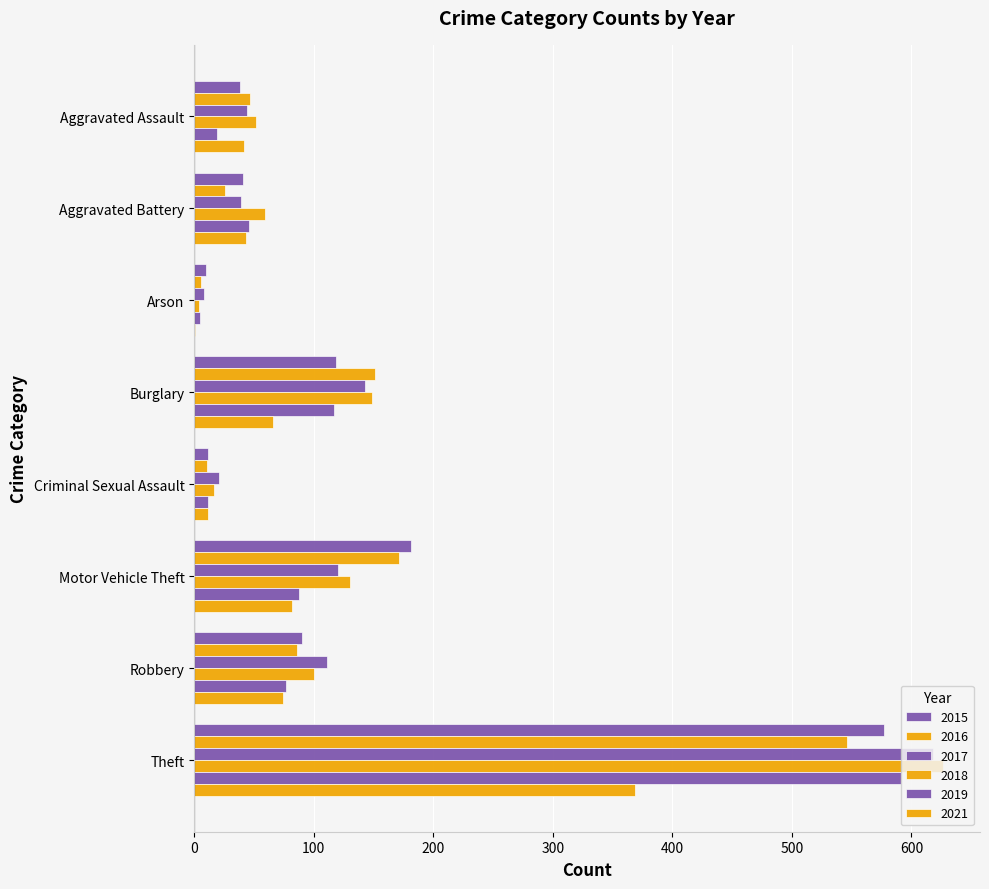

Count the number of categories in the chart.

8